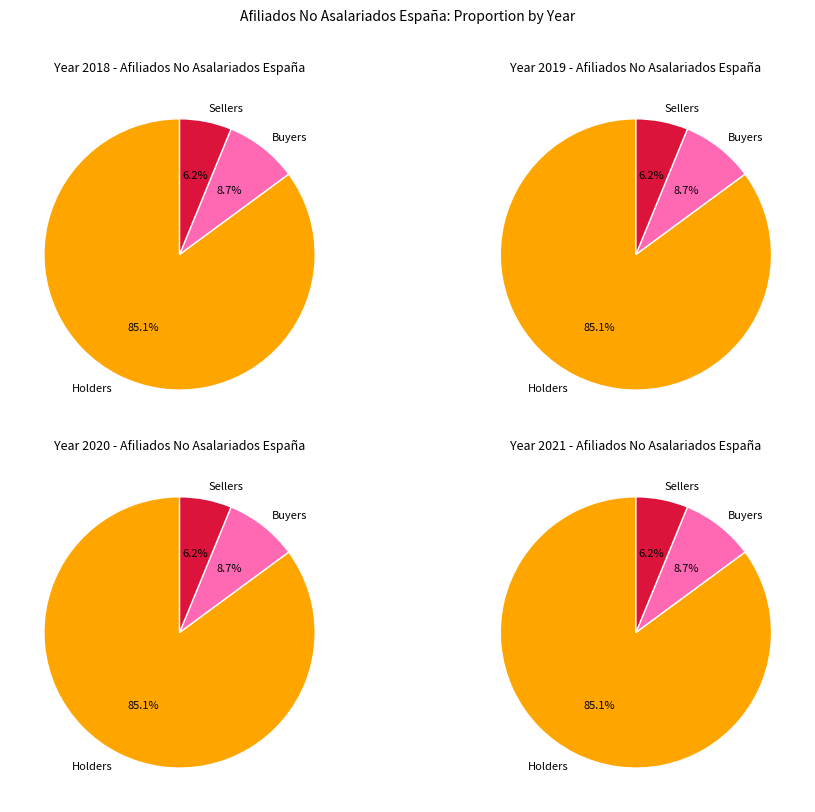

What is the ratio of the value at 2020 to the value at 2021?

1.0